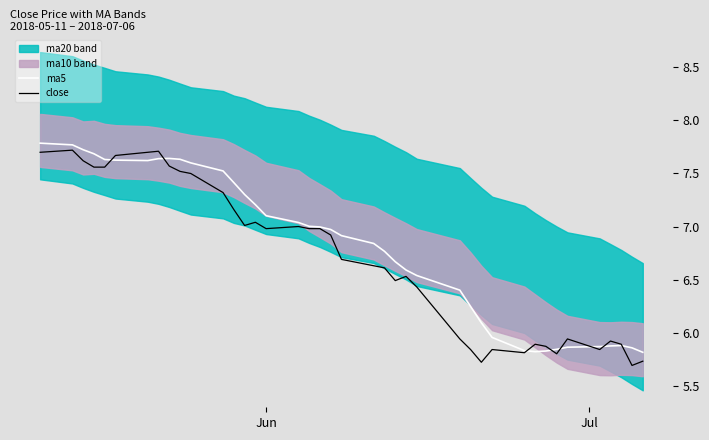

Is it true that close equals 4.1 at 32?

False